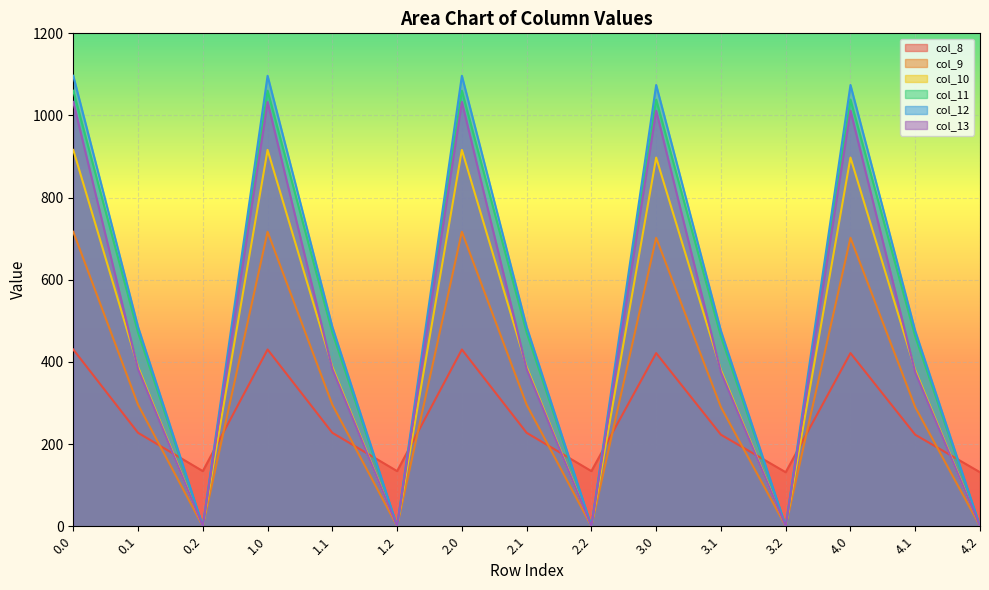

Which series has the largest total across all categories?

col_12